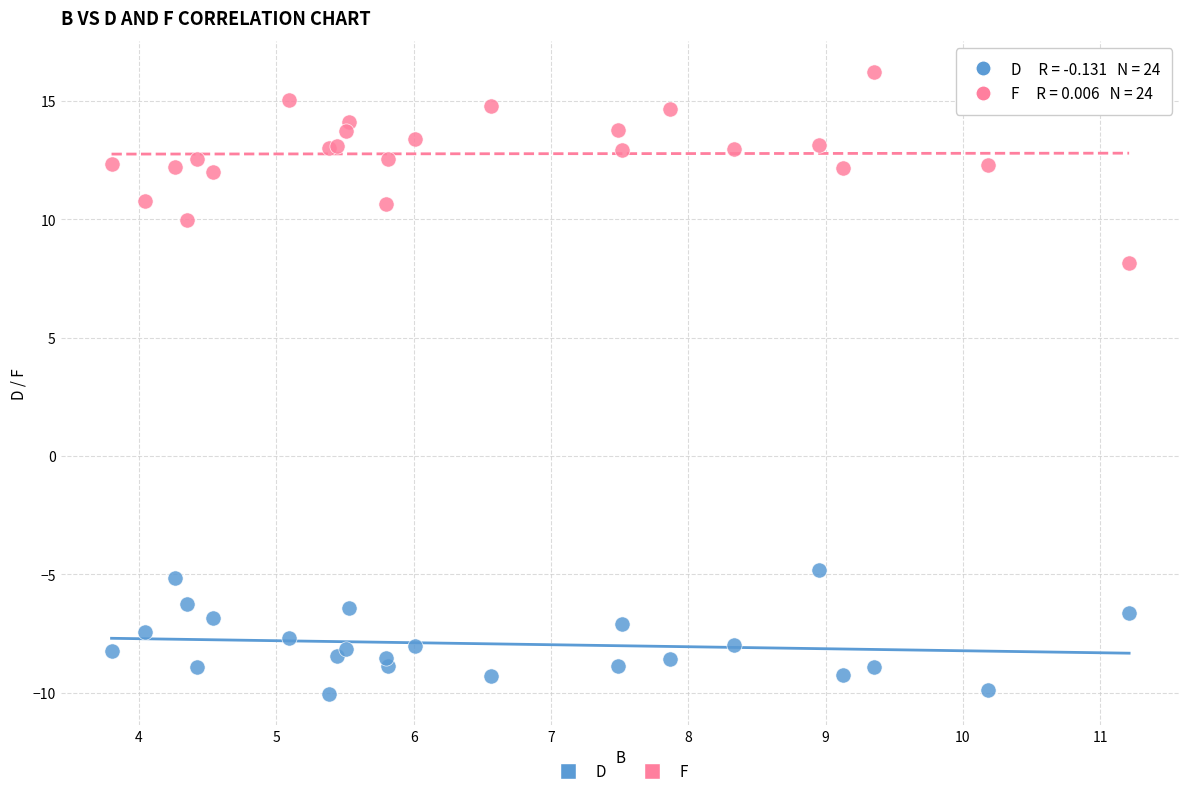

What are all the series names shown in the legend?

D, F